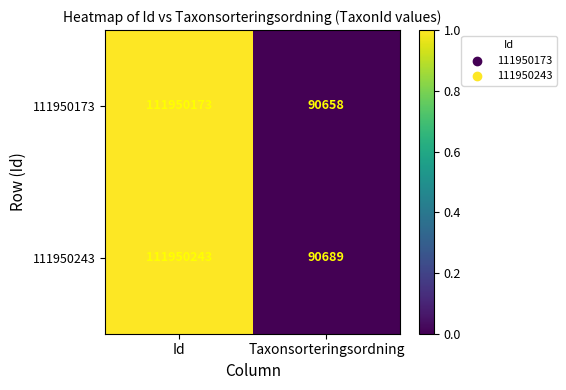

Is it true that 111950243 equals 90689 at Taxonsorteringsordning?

True